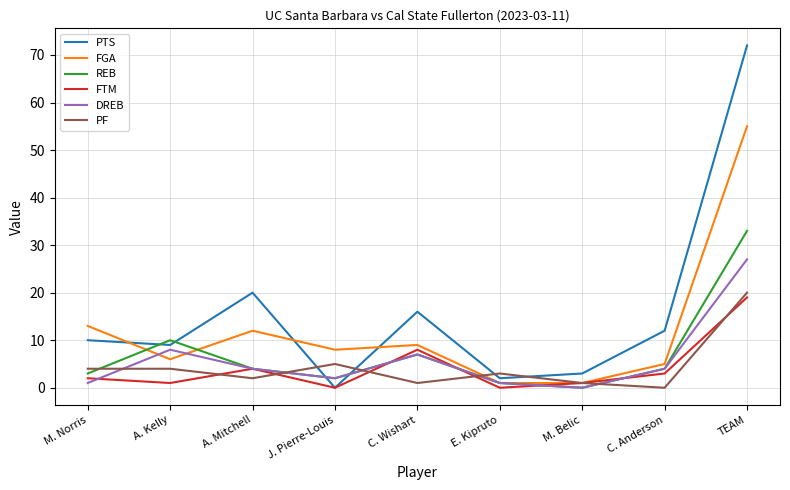

Reading left to right, list all the values displayed in this chart.

PTS: 10	9	20	0	16	2	3	12	72
FGA: 13	6	12	8	9	1	1	5	55
REB: 3	10	4	2	7	1	0	4	33
FTM: 2	1	4	0	8	0	1	3	19
DREB: 1	8	4	2	7	1	0	4	27
PF: 4	4	2	5	1	3	1	0	20